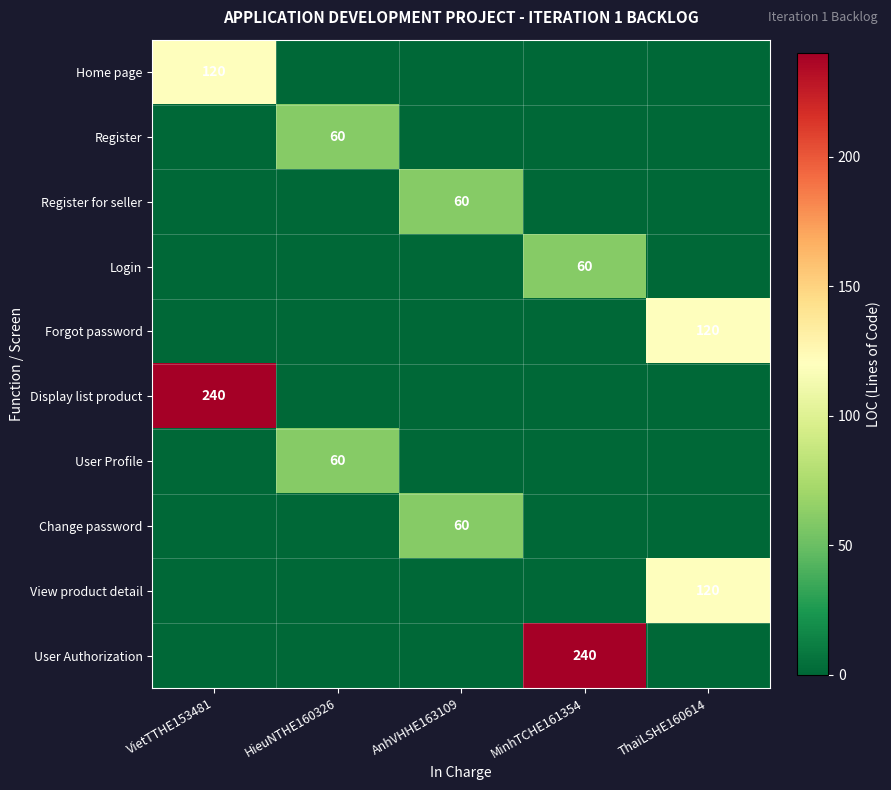

What is the difference between the maximum and minimum values in the Forgot password series?

120